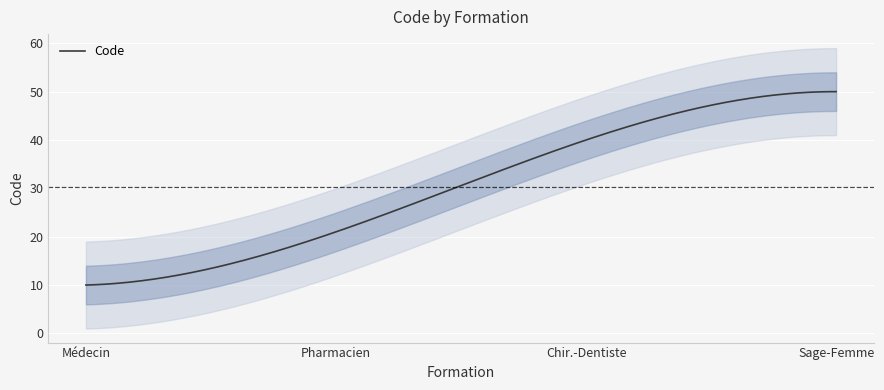

At which label does the data first exceed 40?

Sage-Femme en formation